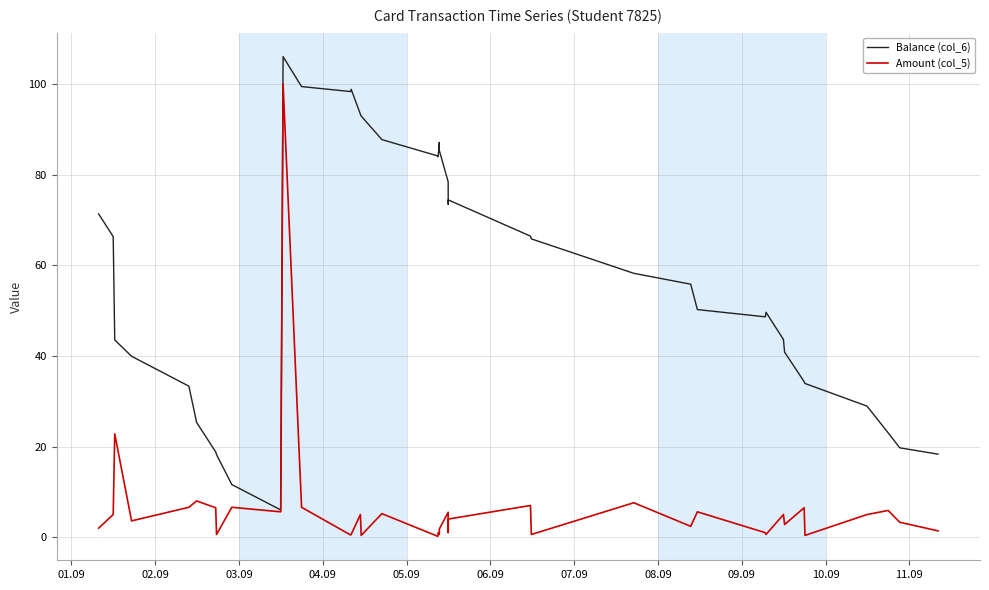

What is the maximum value for Balance (col_6)?

106.0